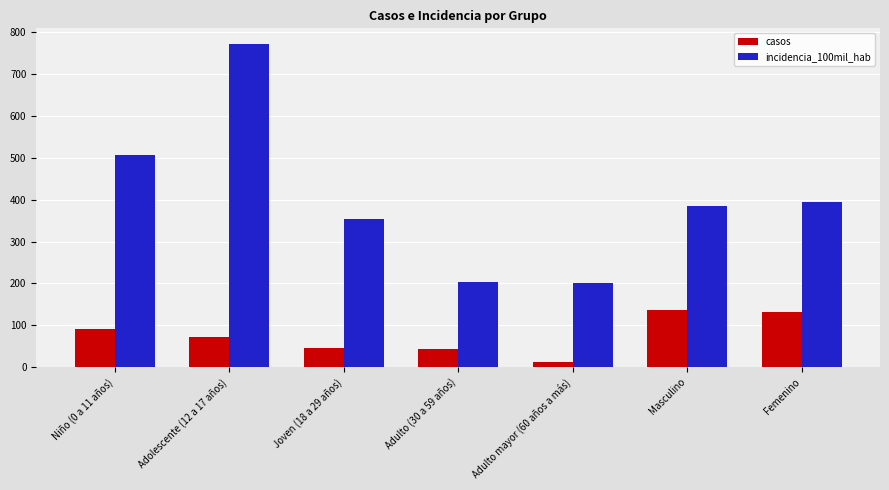

Rank the series by their maximum value, from highest to lowest.

incidencia_100mil_hab, casos